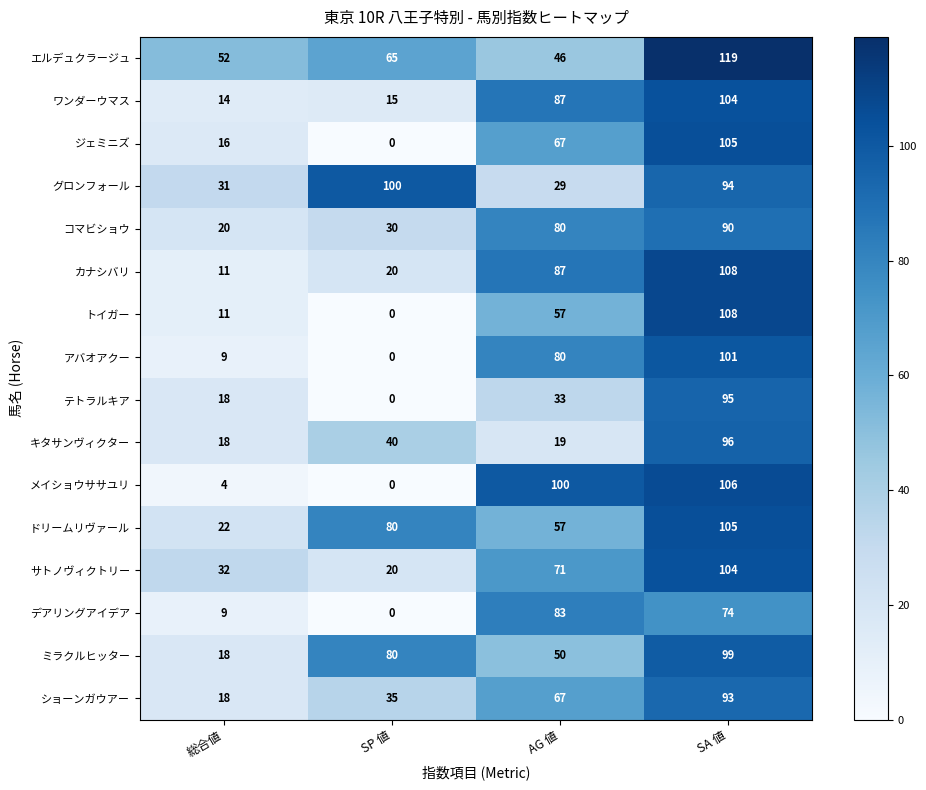

What is the sum of the テトラルキア values at AG 値 and 総合値?

51